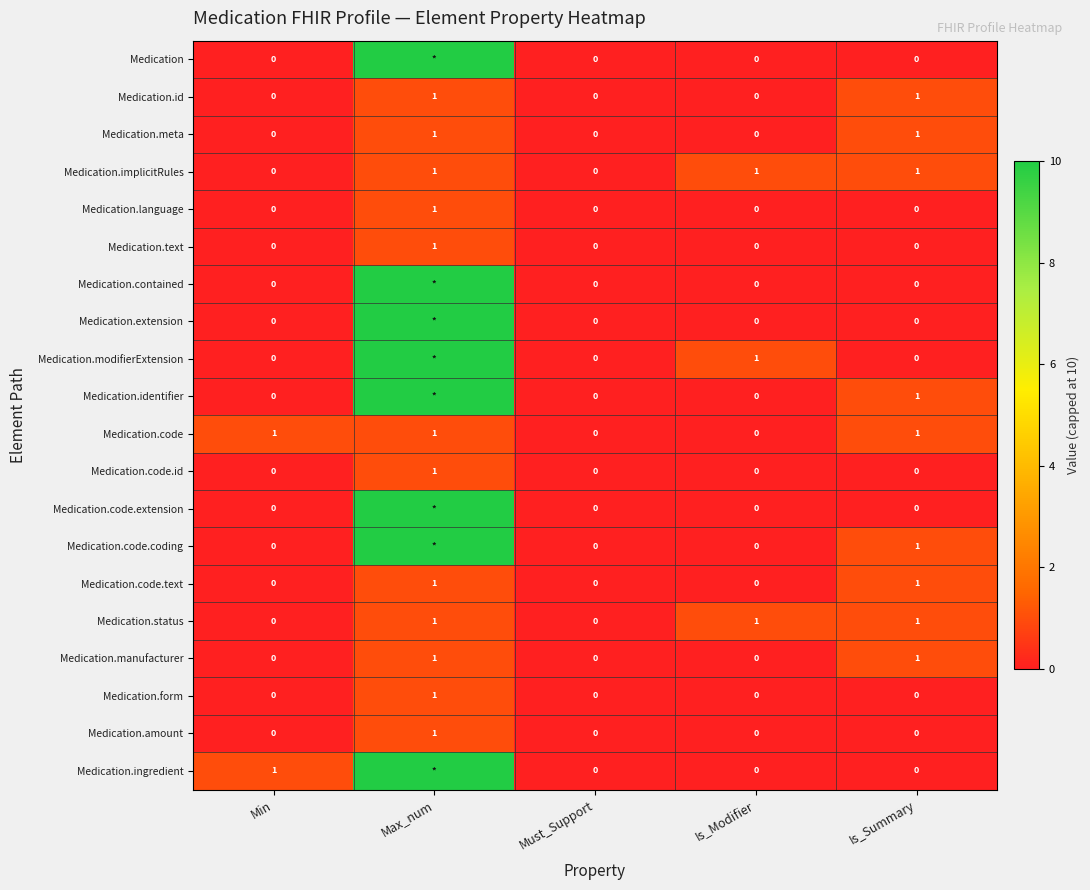

The Medication.code.text series shows 1 at Is_Summary. True or false?

True